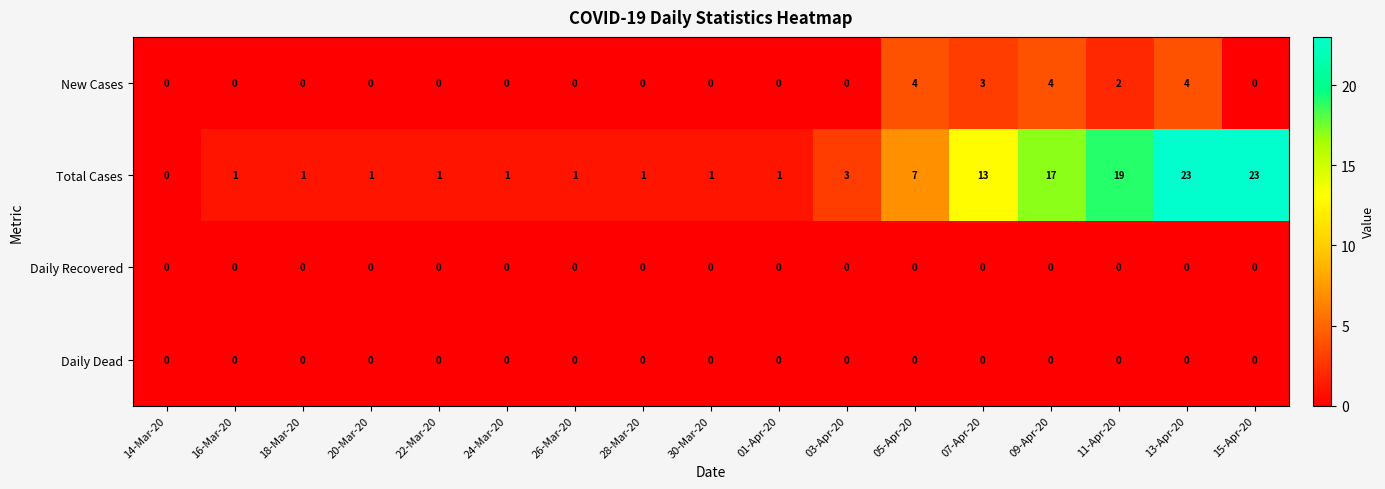

Which series has the largest total across all categories?

Total Cases